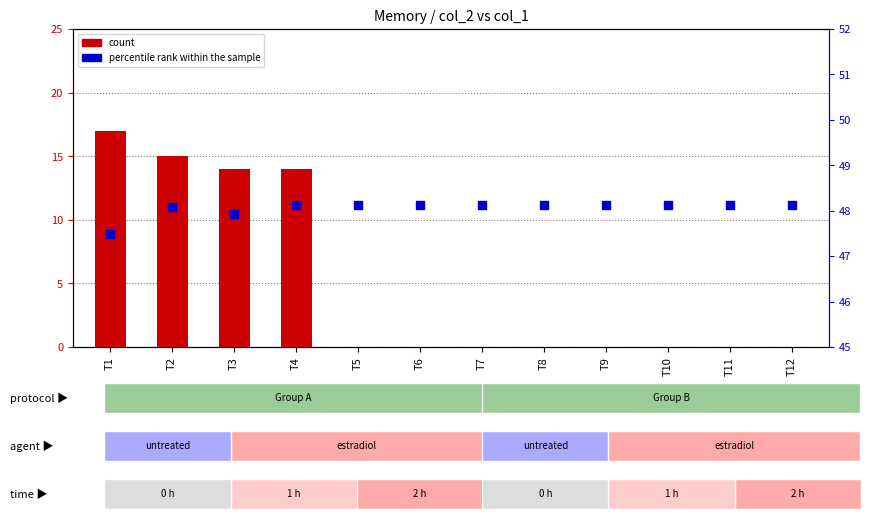

Which series reaches the minimum Y coordinate?

count